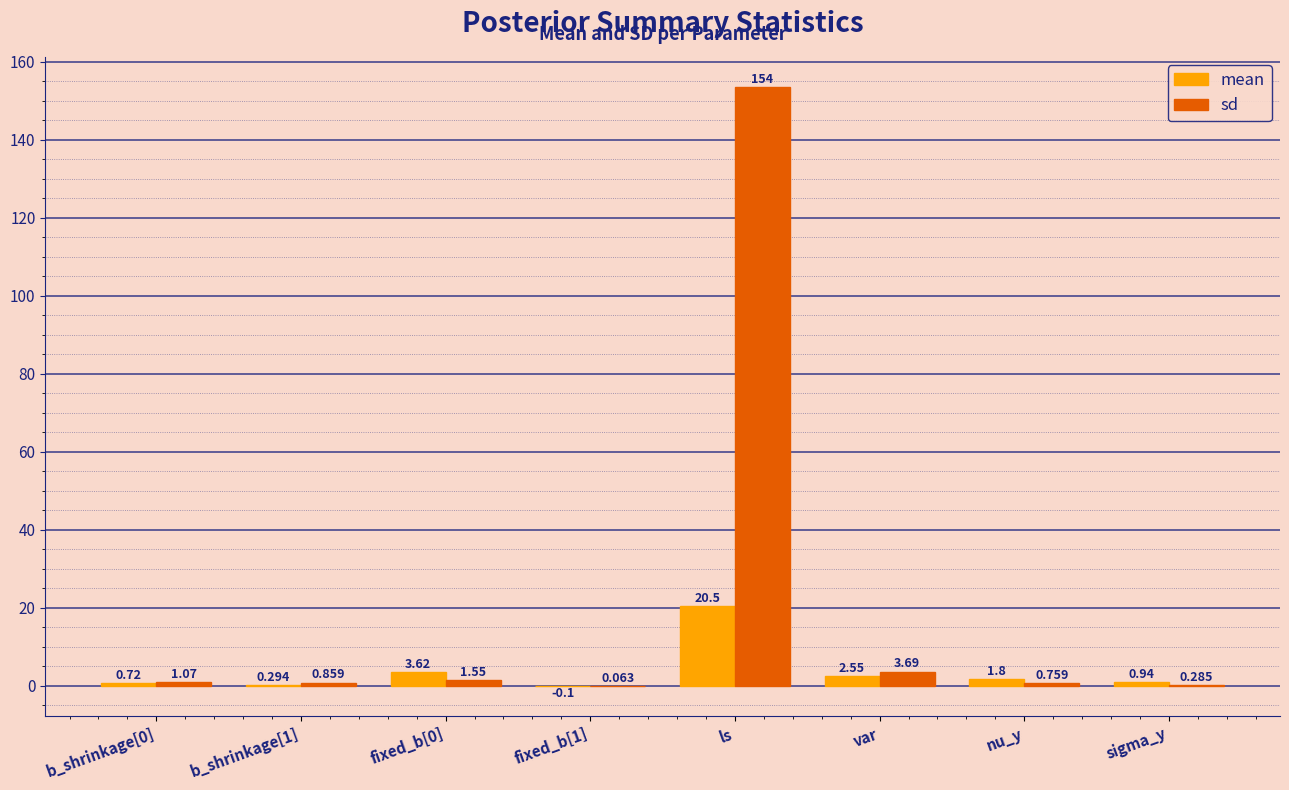

At which label is sd closest to 76?

var